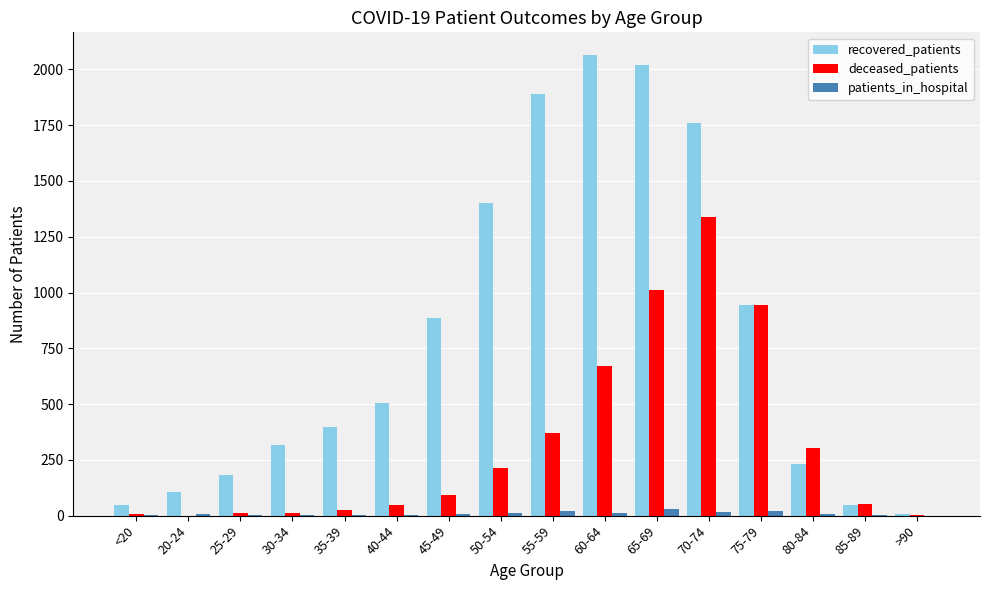

What is the sum of all patients_in_hospital values?

150